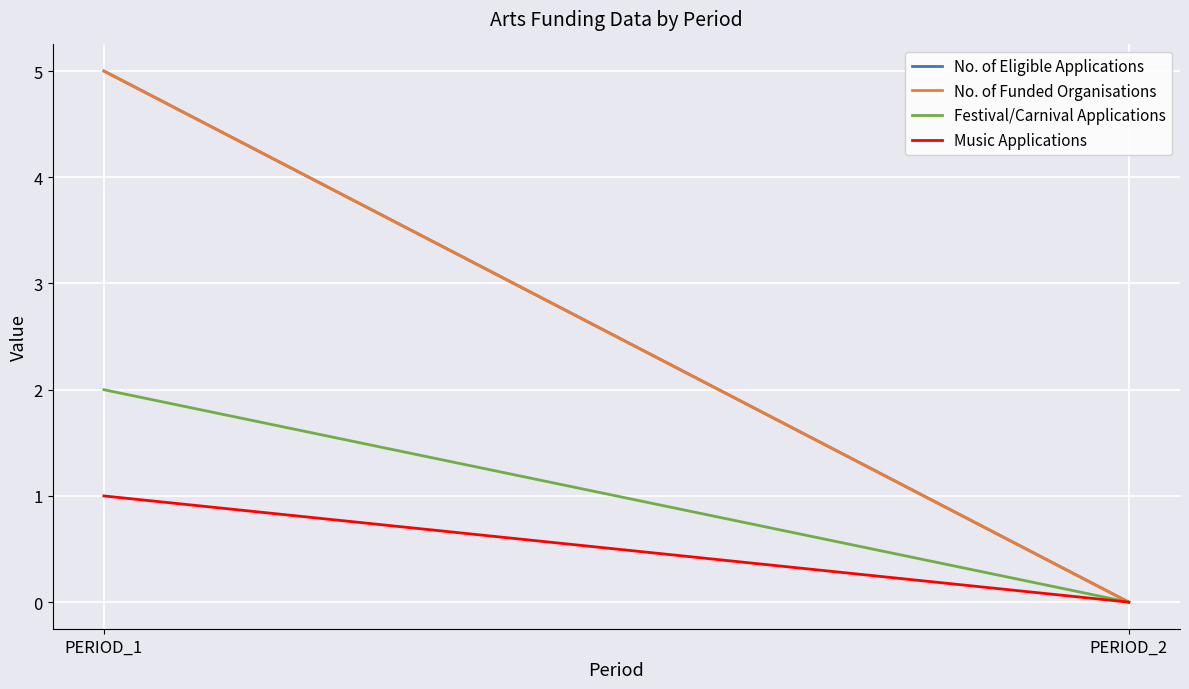

What is the difference between the maximum and minimum values in the No. of Funded Organisations series?

5